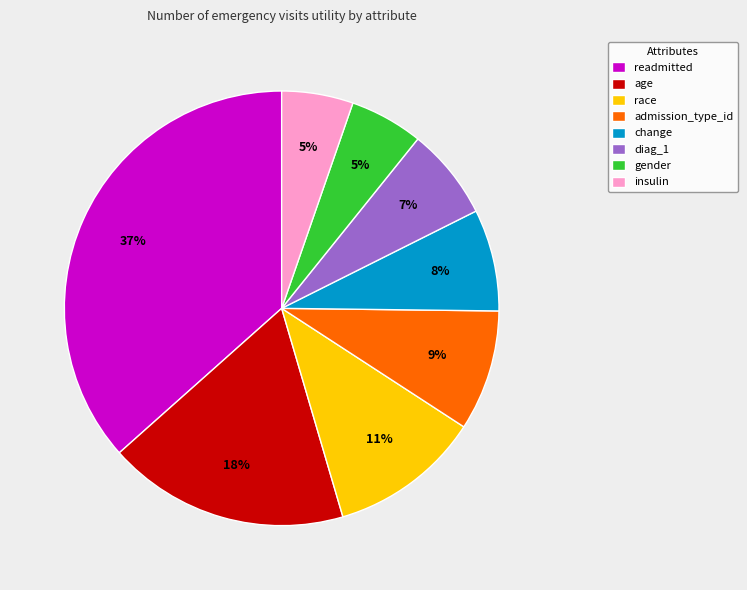

Is there any slice that represents more than half of the pie?

No